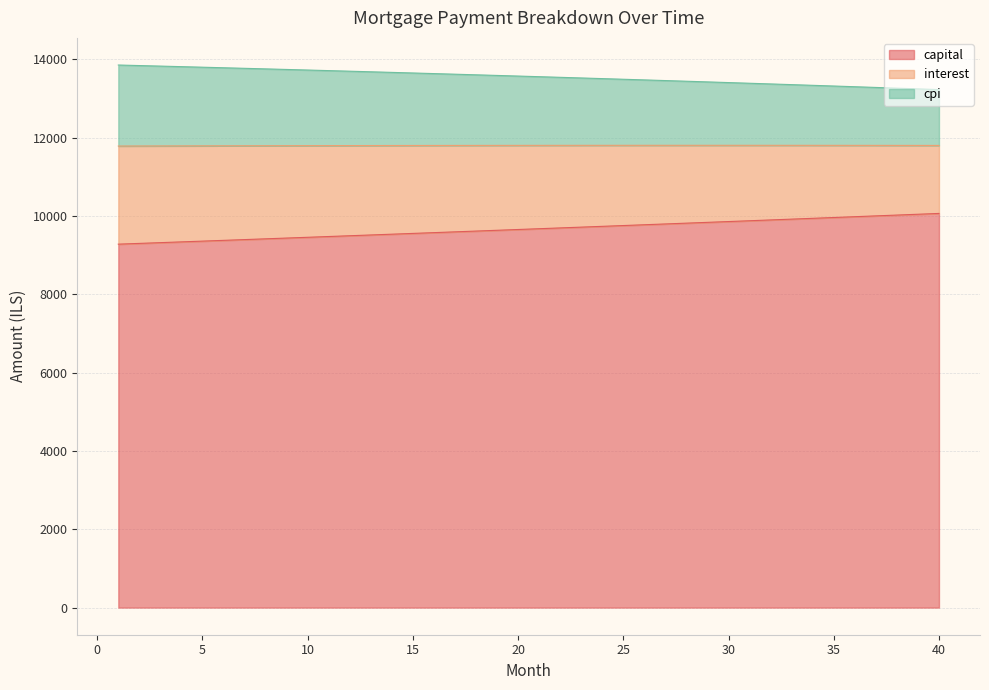

What is the minimum value for capital?

9278.5